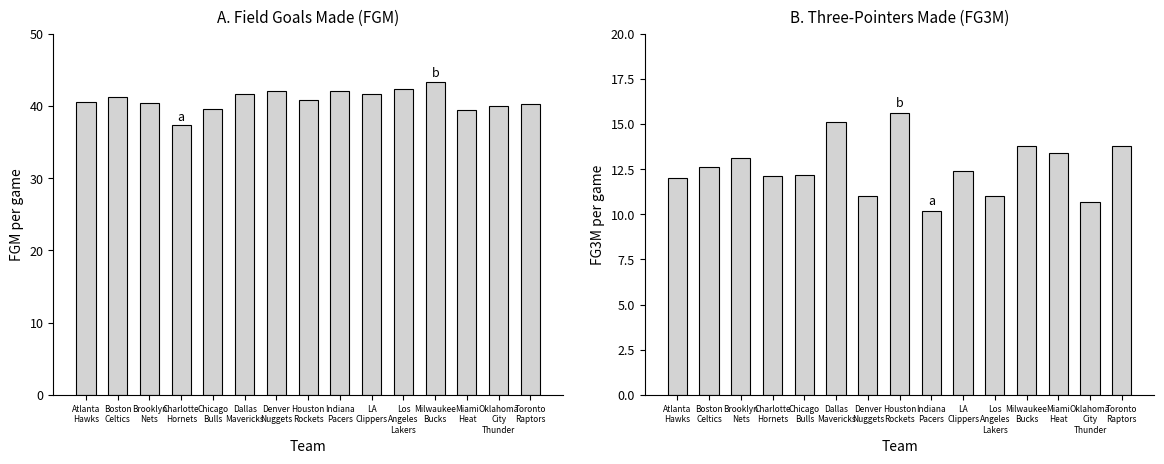

Reading right to left, extract all data points from this chart.

FGM: 40.2	40.0	39.5	43.3	42.3	41.6	42.1	40.8	42.0	41.7	39.6	37.3	40.4	41.3	40.6
FG3M: 13.8	10.7	13.4	13.8	11.0	12.4	10.2	15.6	11.0	15.1	12.2	12.1	13.1	12.6	12.0